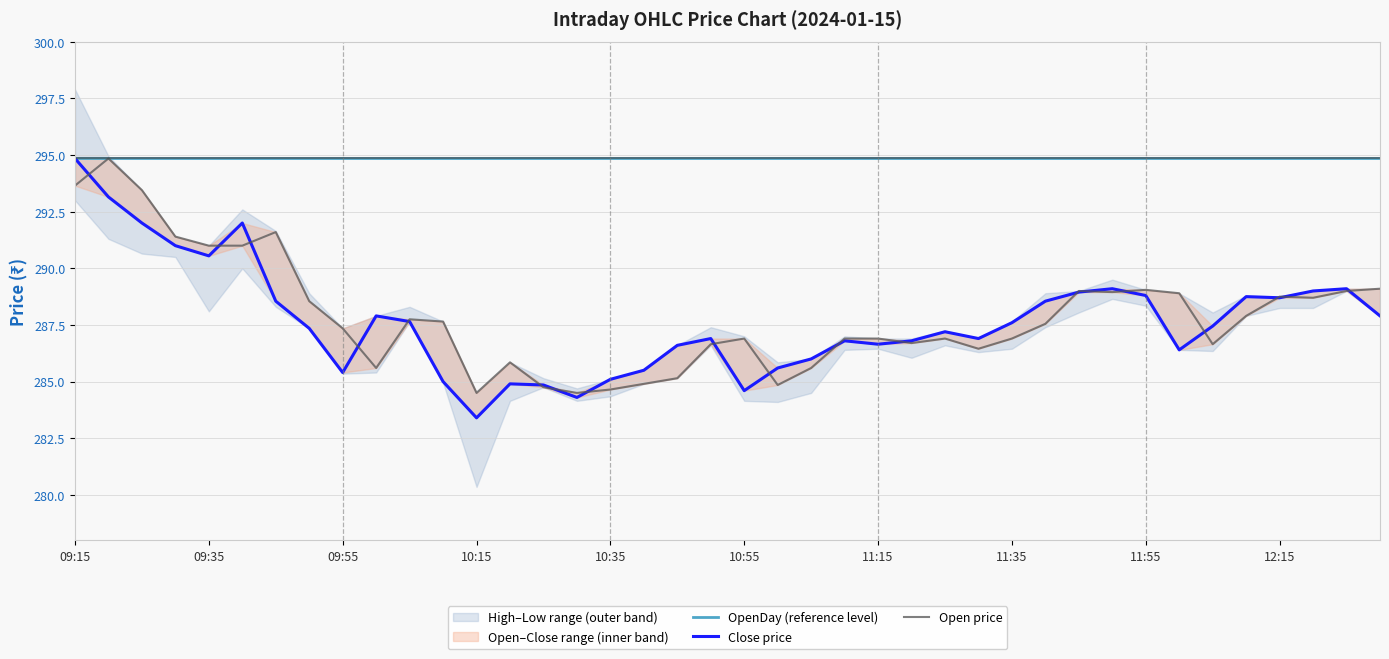

Which series has the largest range (max minus min)?

Close price